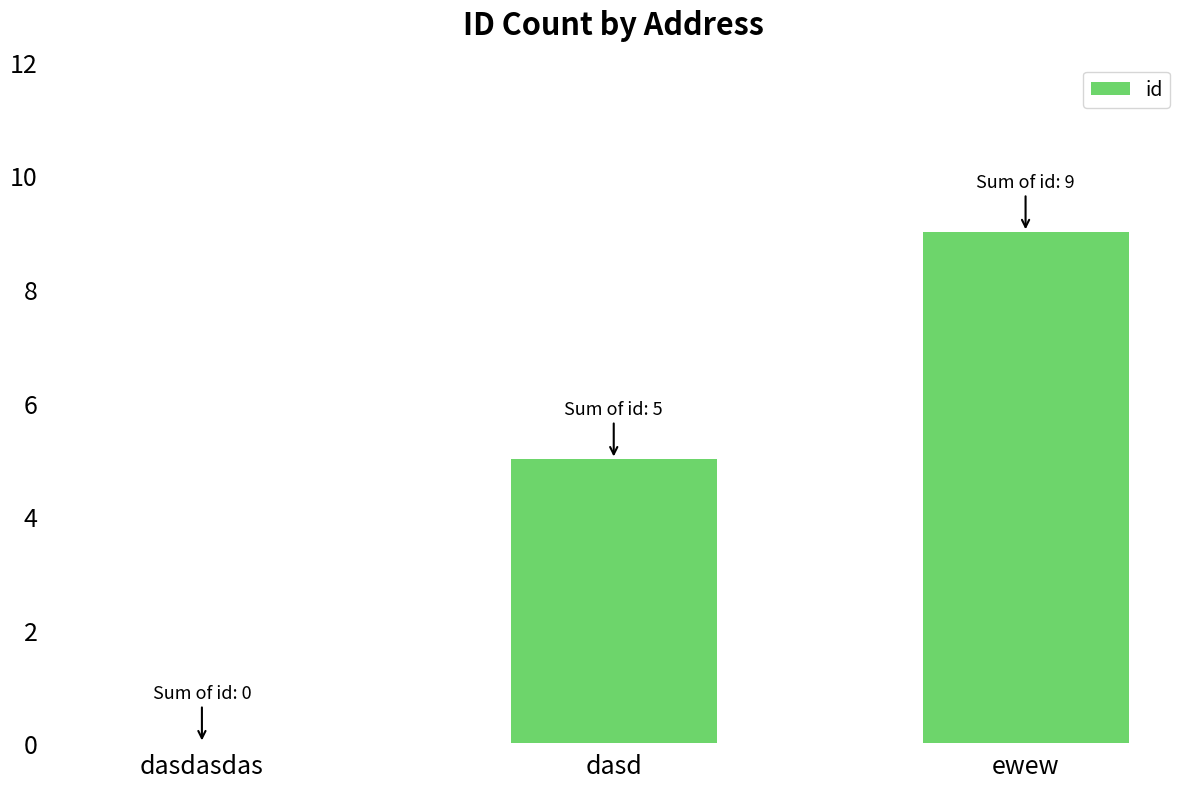

The value at ewew is 9. True or false?

True